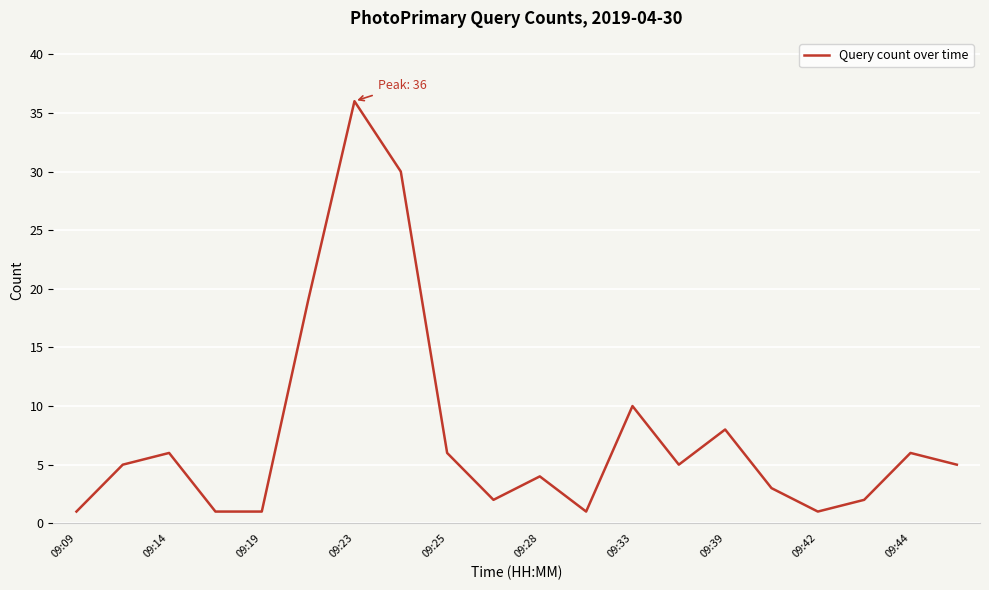

What is the difference between the maximum and minimum values?

35